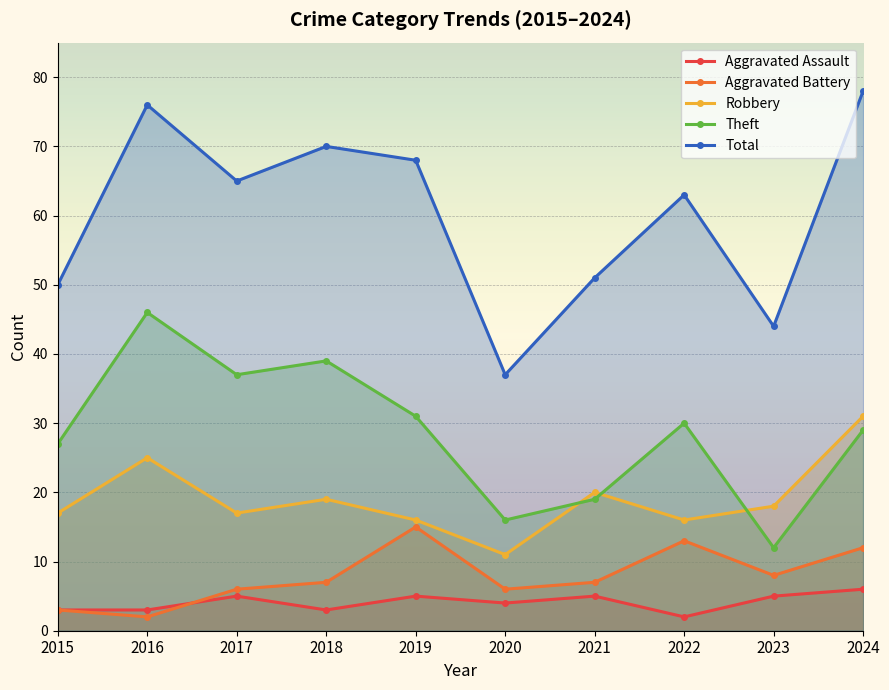

How many data points in Aggravated Battery are above 7?

4